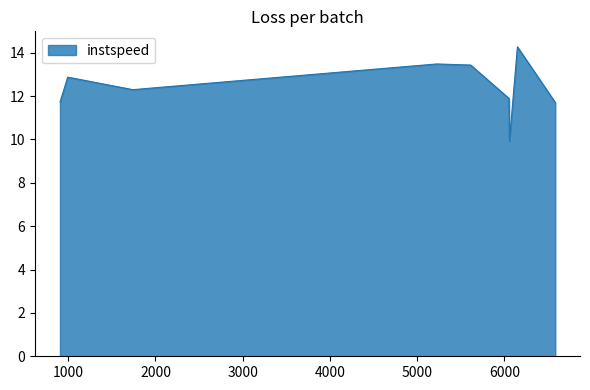

What is the difference between the maximum and minimum values?

4.3